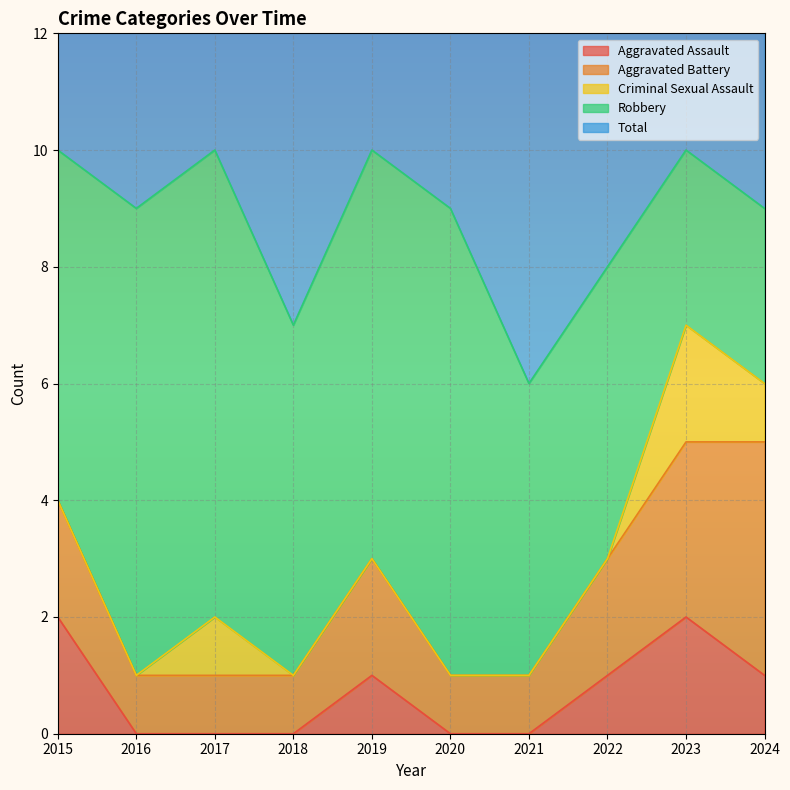

What is the sum of the Total values at 2018 and 2017?

17